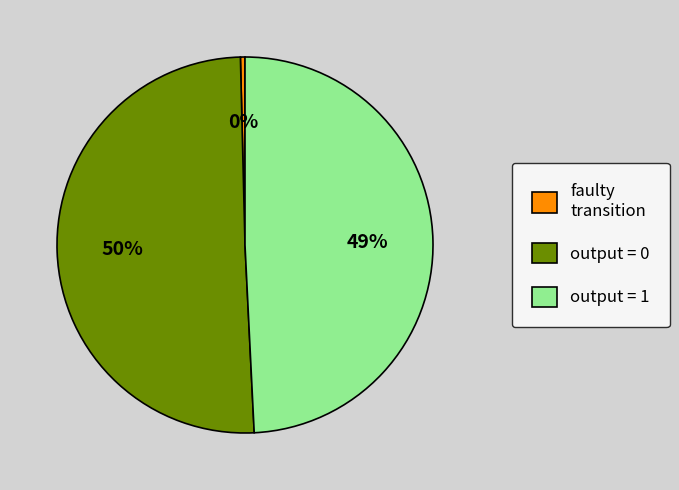

Is there any slice that represents more than half of the pie?

Yes